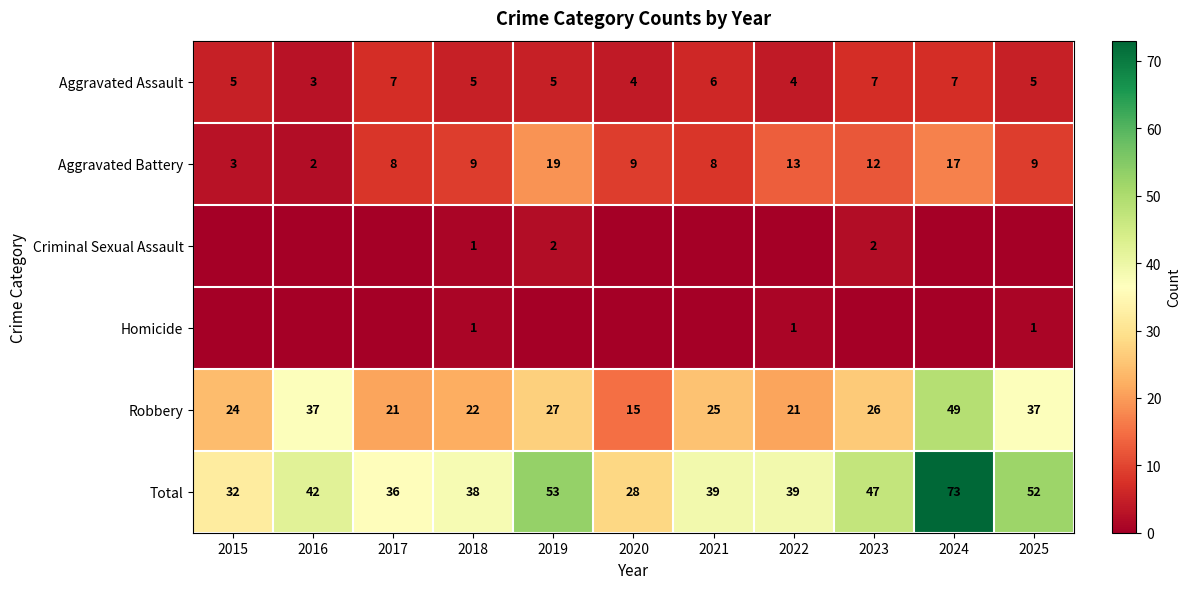

Is it true that Aggravated Battery equals 9 at 2020?

True